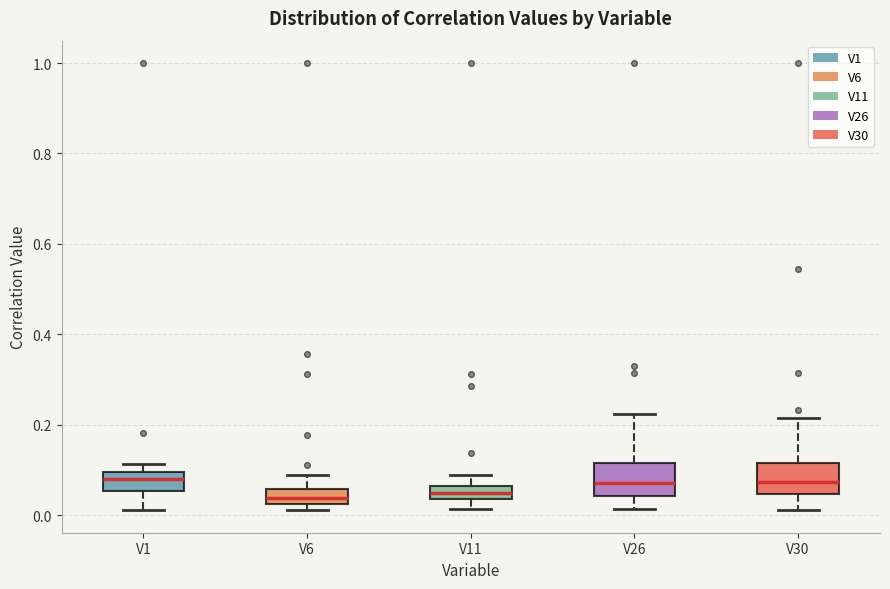

Where does the lower whisker of the box for V1 end on the y-axis? The values are not printed on the chart, so give them approximately, as read against the axis.

0.02